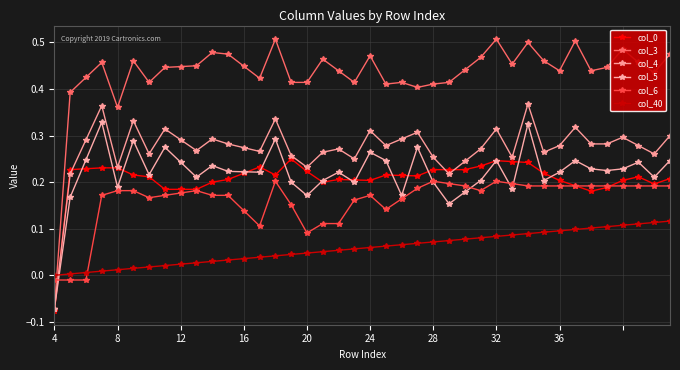

Does the chart have visible grid lines?

Yes